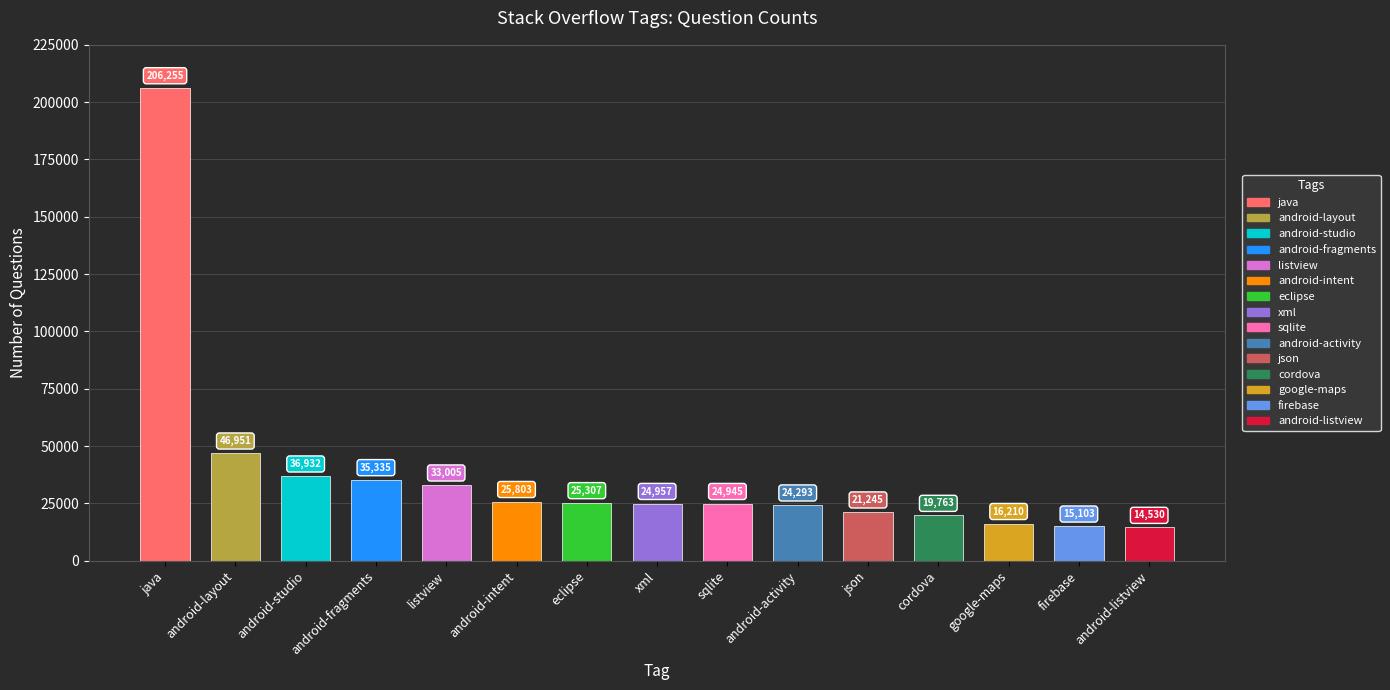

At which label does the data first exceed 24957?

java